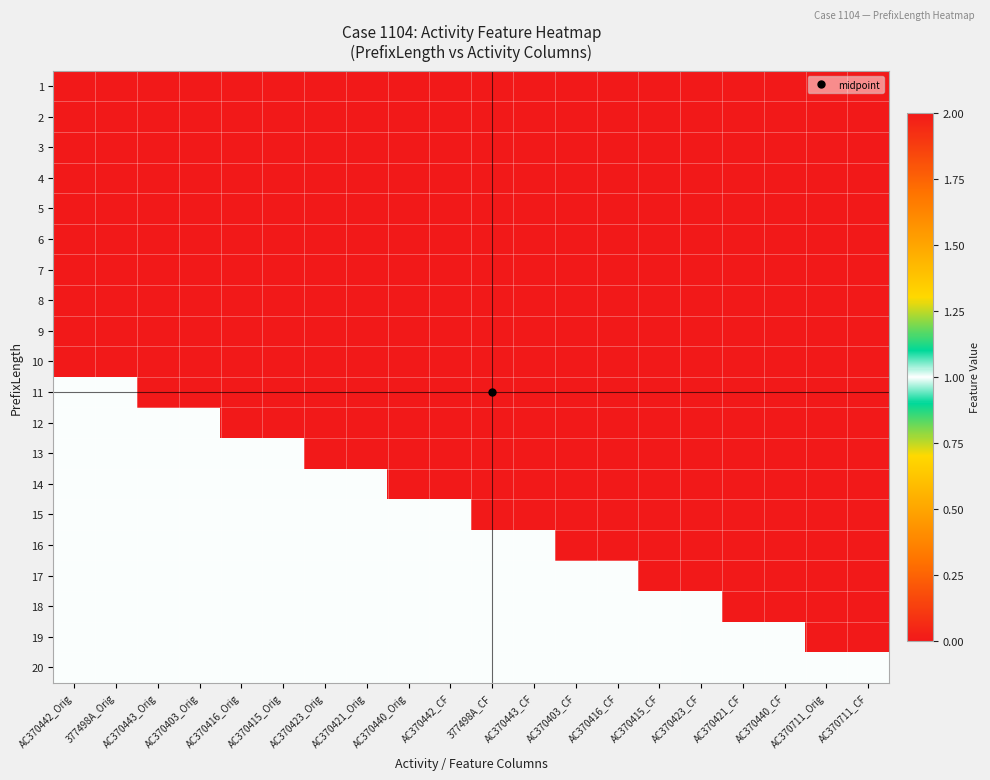

List the series in order of their peak value, highest first.

11, 12, 13, 14, 15, 16, 17, 18, 19, 20, 1, 2, 3, 4, 5, 6, 7, 8, 9, 10